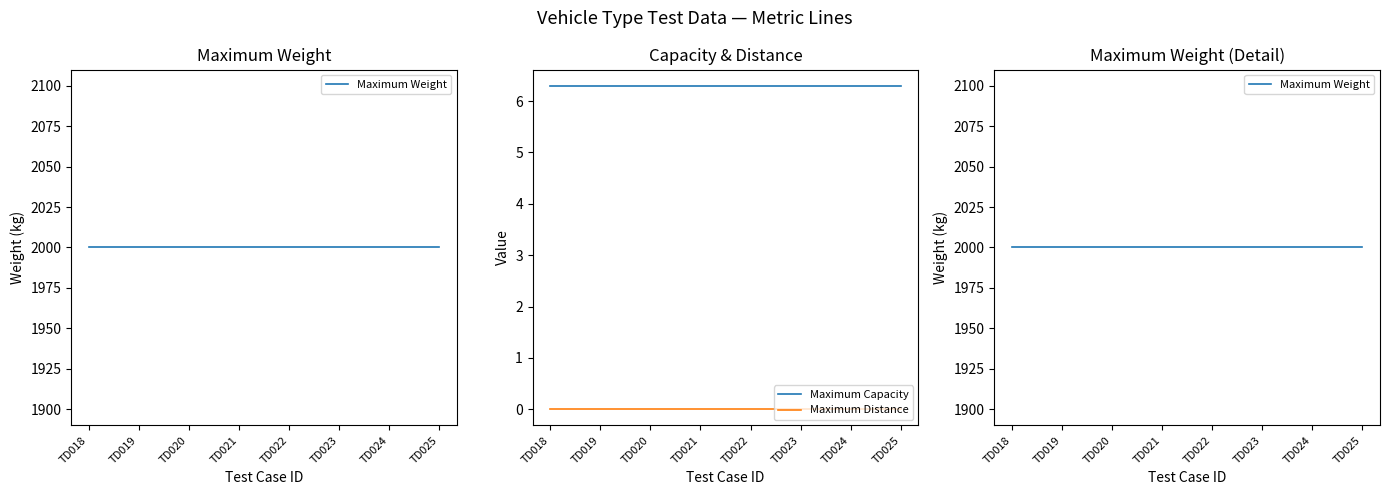

Which series has the largest range (max minus min)?

Maximum Weight